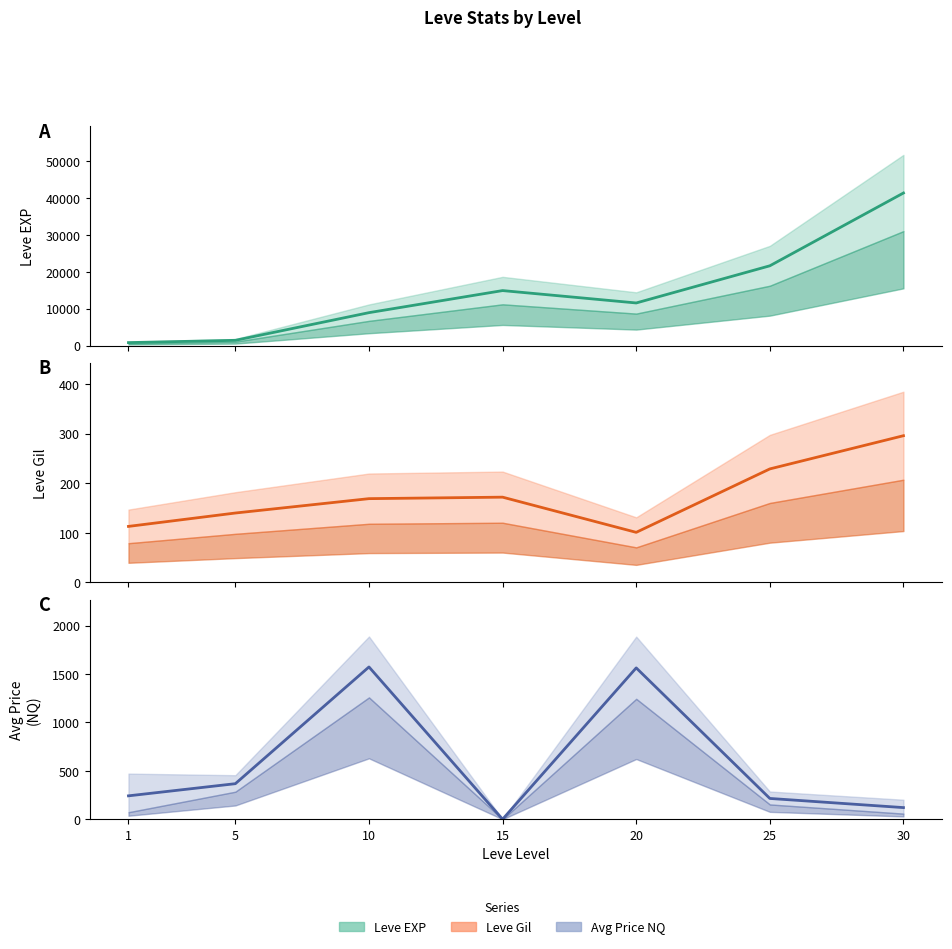

At which category does Leve Gil reach its first local peak?

15